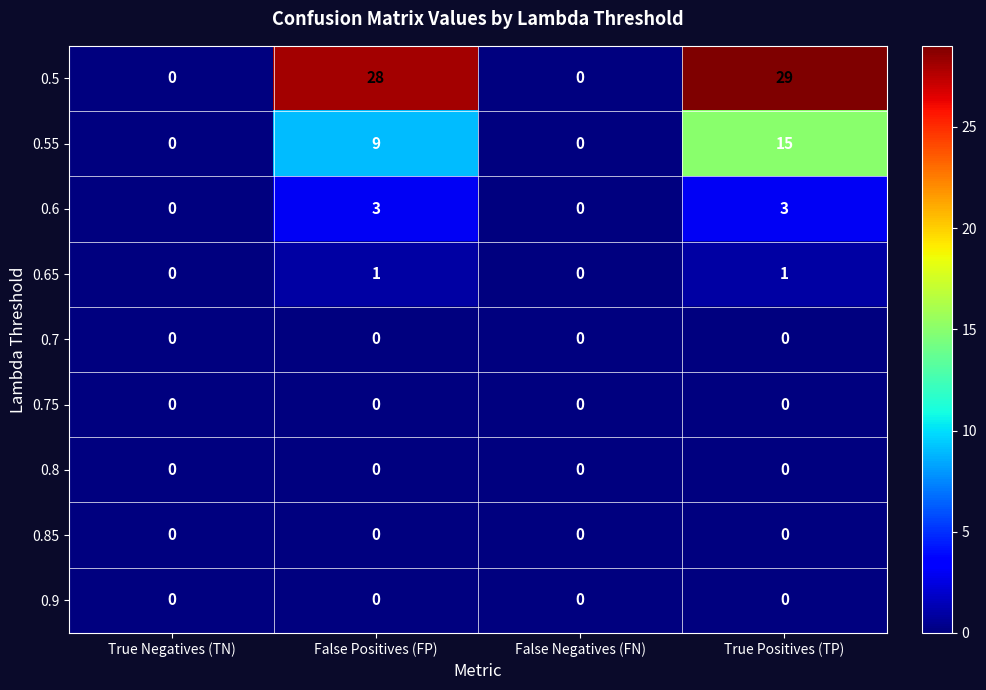

Count the 0.6 values in the range 0 to 3.

4